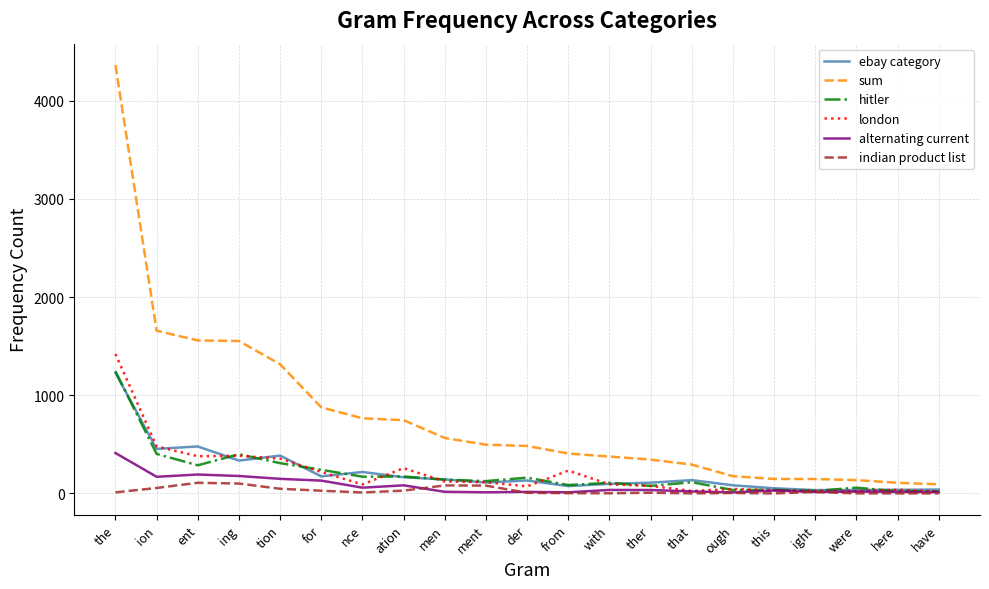

Which series has the largest range (max minus min)?

sum